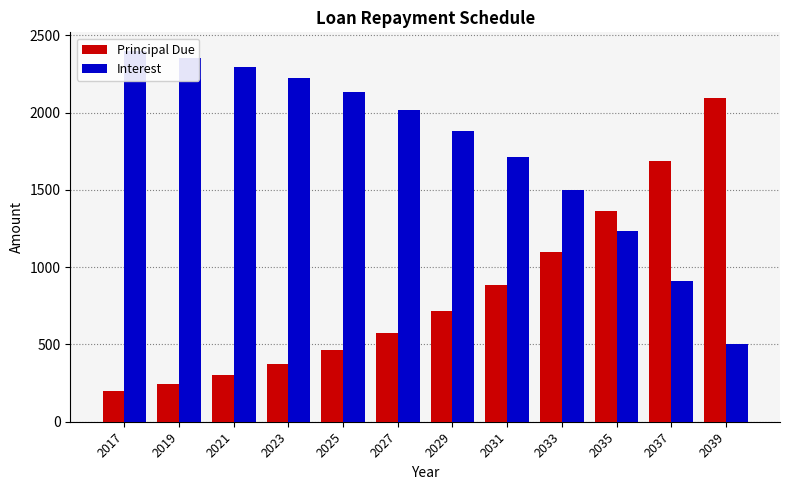

At which label does Principal Due first exceed 714?

2029